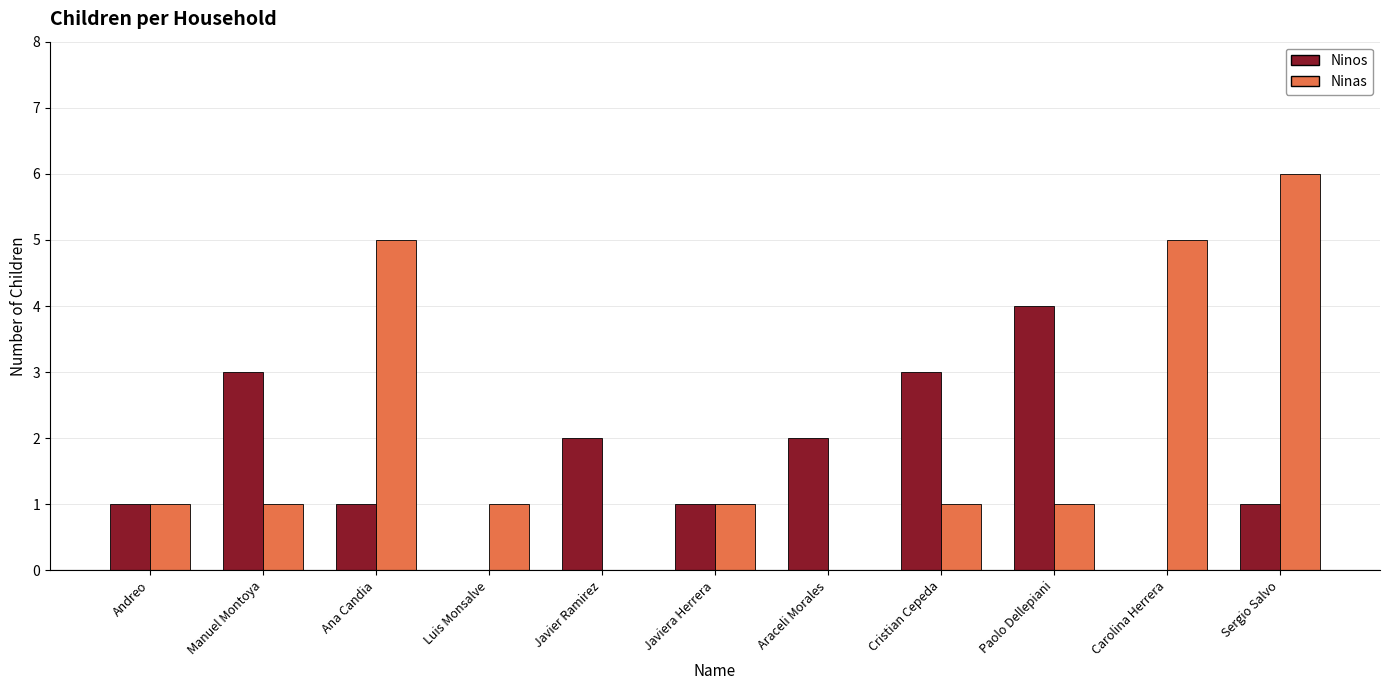

At which category is the sum across all series the highest?

Sergio Salvo